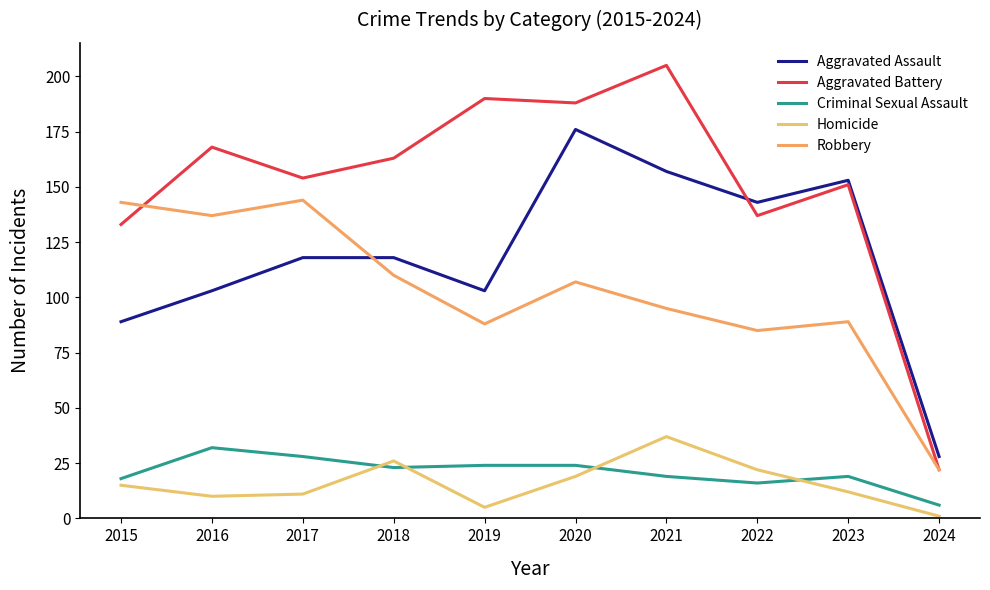

How many intersections are there between Aggravated Assault and Robbery?

1